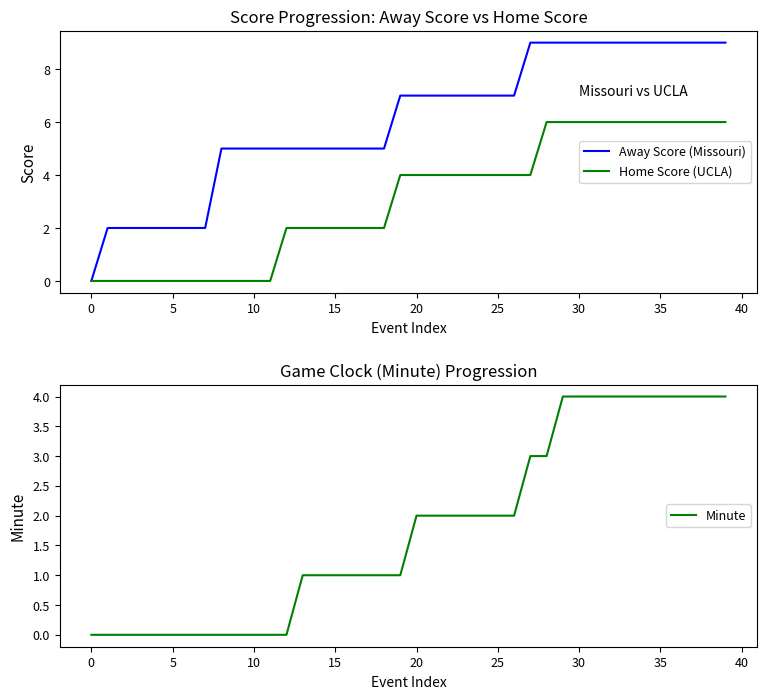

How many lines are shown in the chart?

3